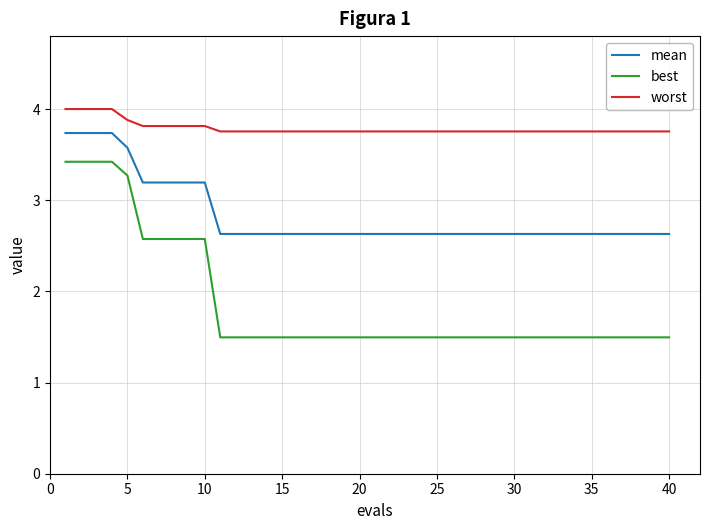

True or false: mean and best cross at least once.

False